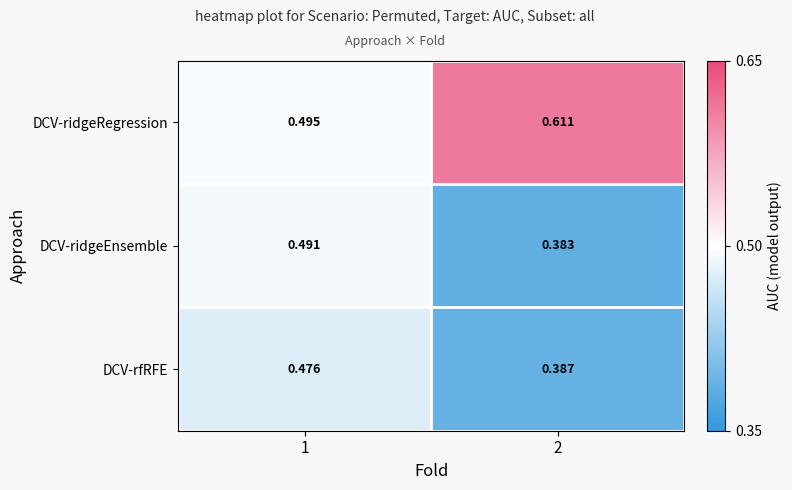

Which series has the widest spread of values?

DCV-ridgeRegression